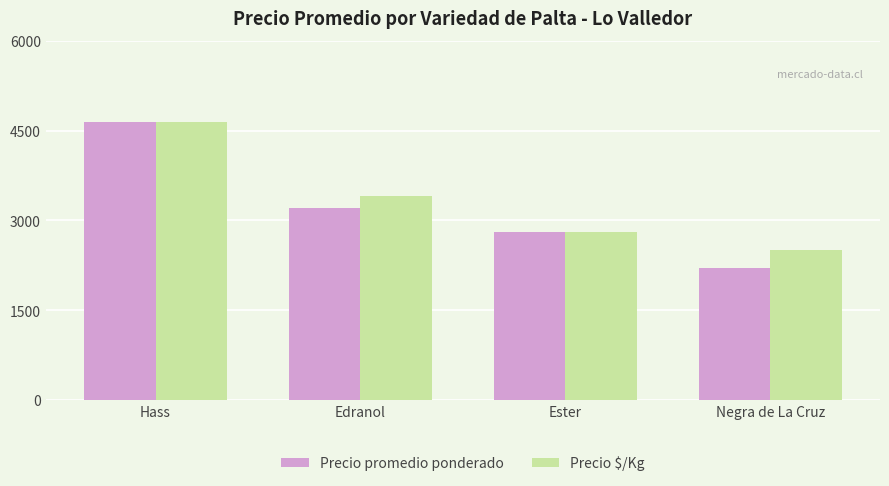

Which series has the largest range (max minus min)?

Precio promedio ponderado